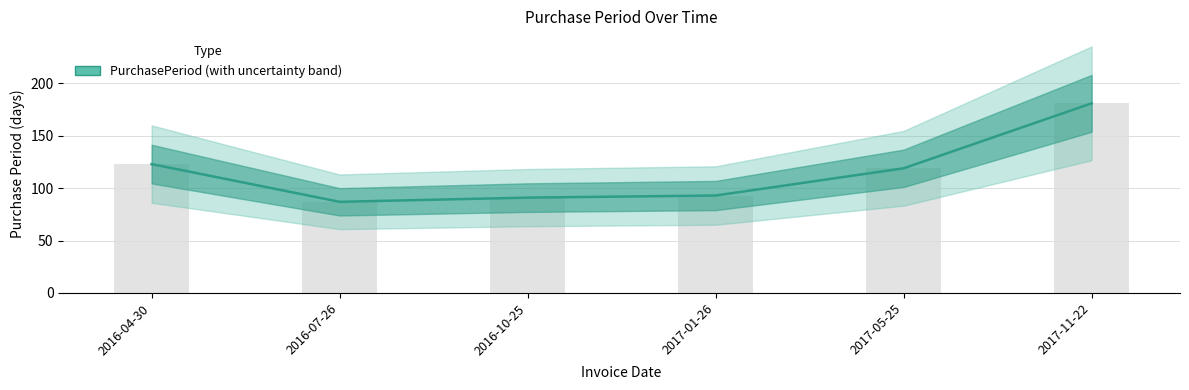

Reading right to left, transcribe all the data shown in this chart.

2017-11-22=181	2017-05-25=119	2017-01-26=93	2016-10-25=91	2016-07-26=87	2016-04-30=123